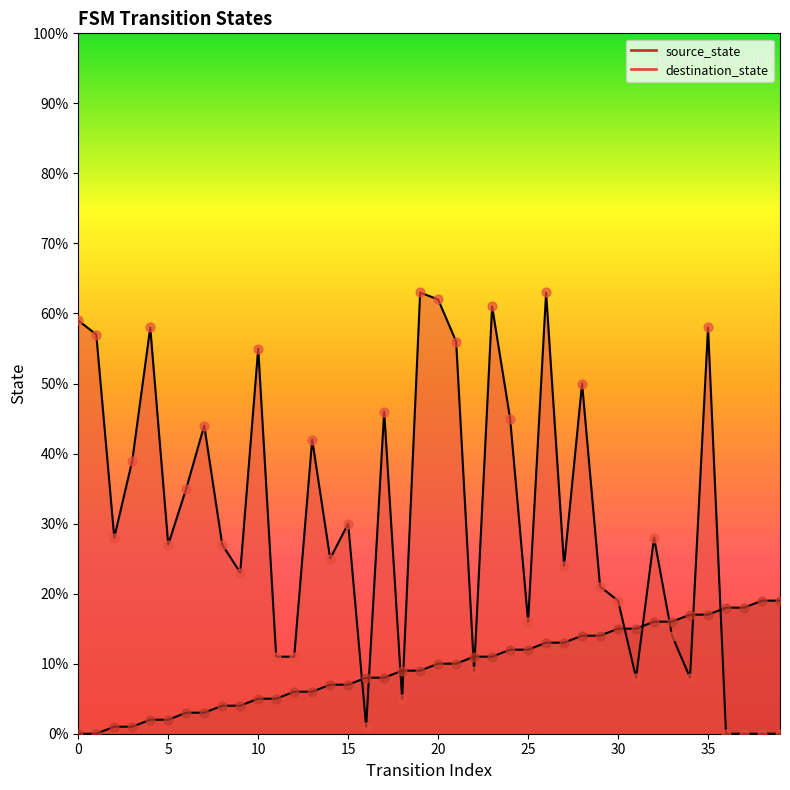

At how many categories does at least one series exceed 7?

40